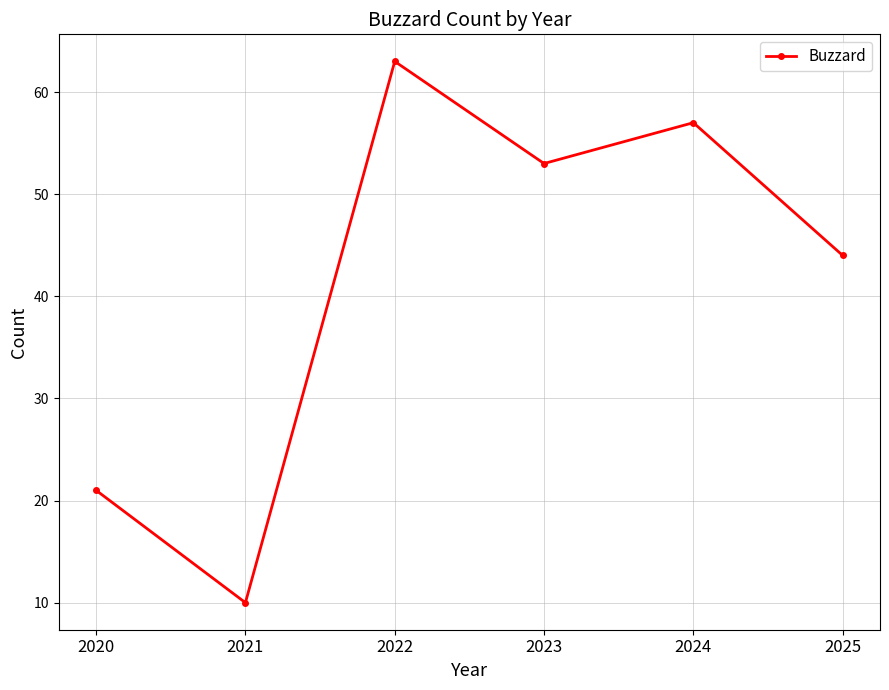

What is the value of the 4th point from the left?

53